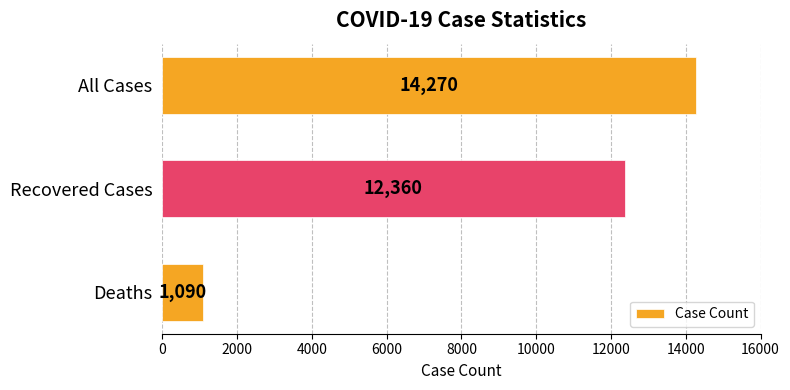

Rank the categories by value from lowest to highest.

Deaths, Recovered Cases, All Cases